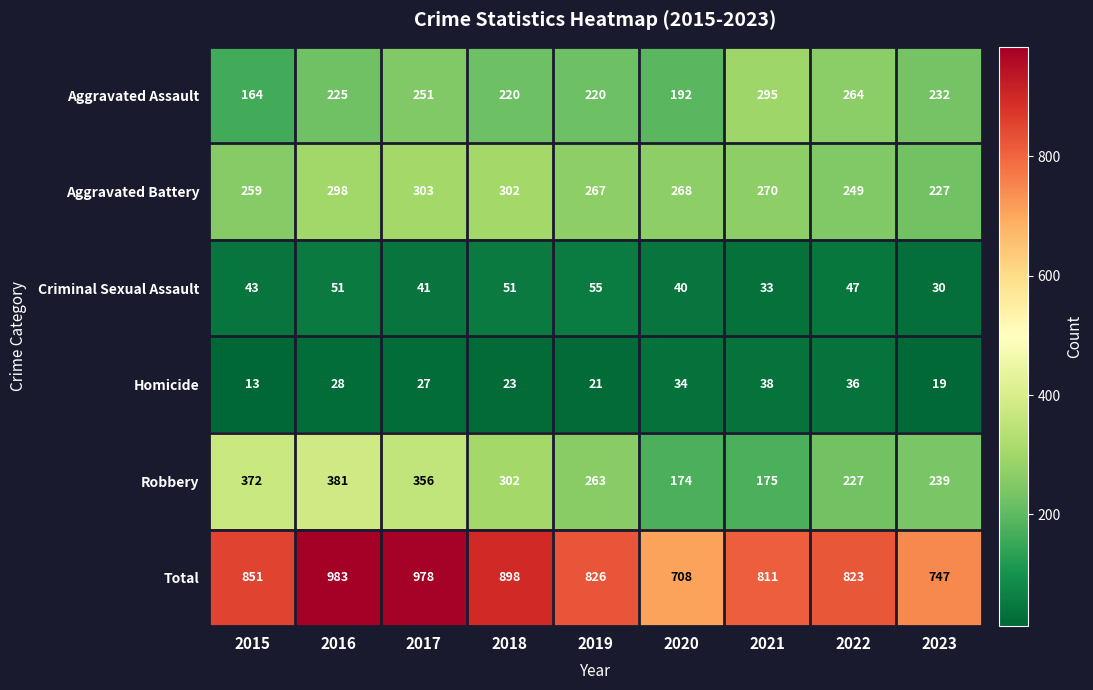

What is the difference between the maximum and minimum values in the Aggravated Assault series?

131